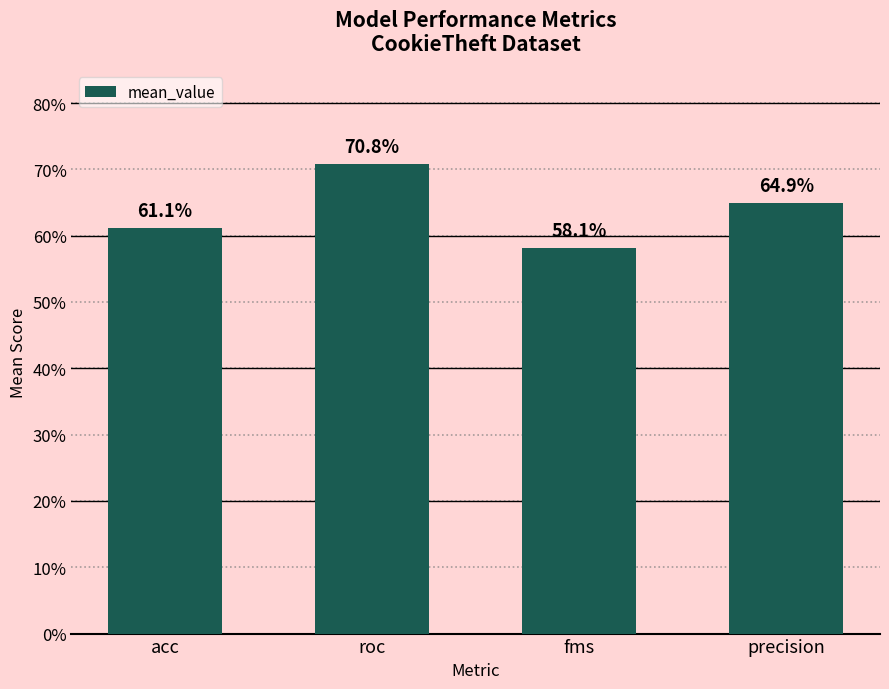

The value at acc is 0.6. True or false?

True